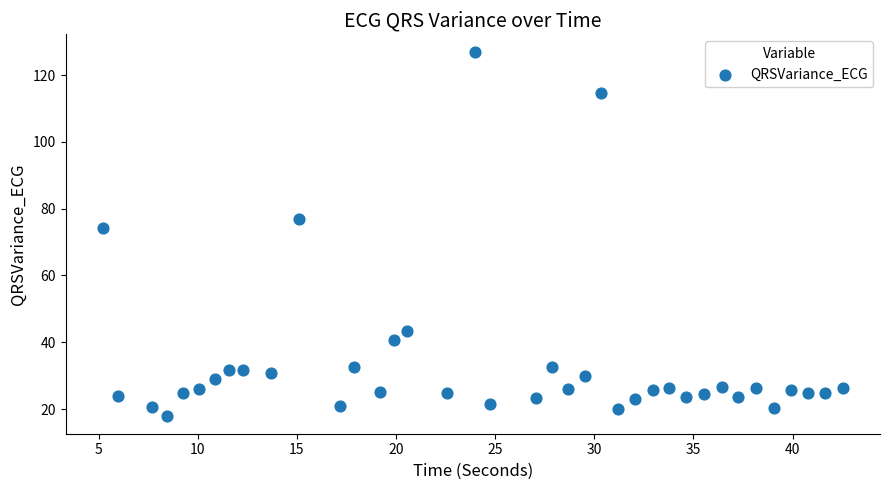

What Y value in the scatter plot is closest to 72?

74.3